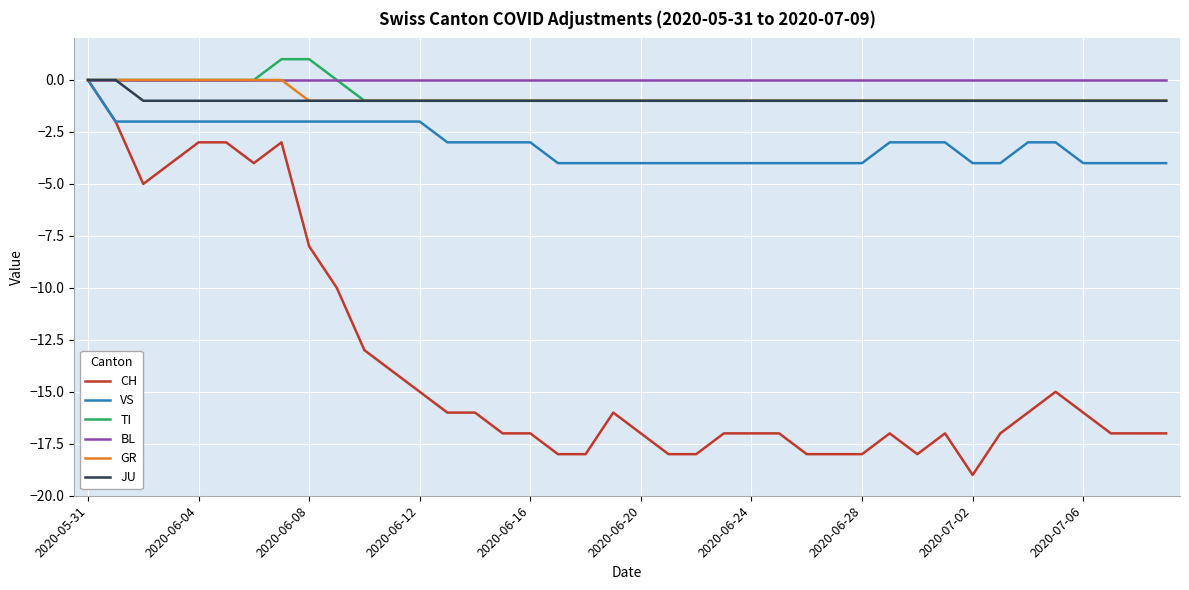

Which series has the widest spread of values?

CH